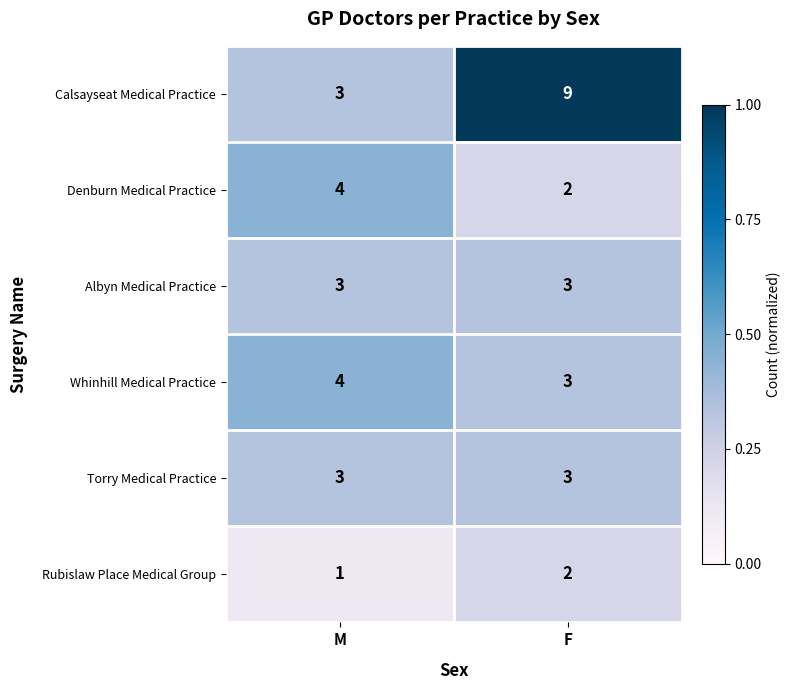

Reading left to right, extract all data points from this chart.

Calsayseat Medical Practice: 3	9
Denburn Medical Practice: 4	2
Albyn Medical Practice: 3	3
Whinhill Medical Practice: 4	3
Torry Medical Practice: 3	3
Rubislaw Place Medical Group: 1	2